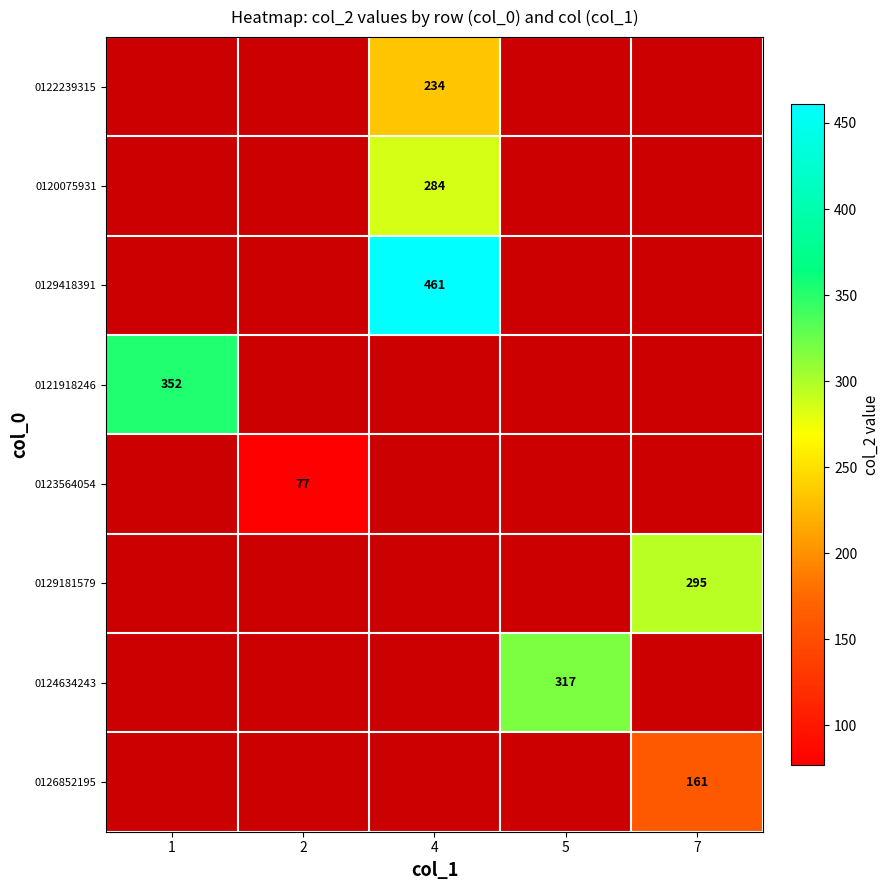

Is it true that 0124634243 equals 87 at 5?

False